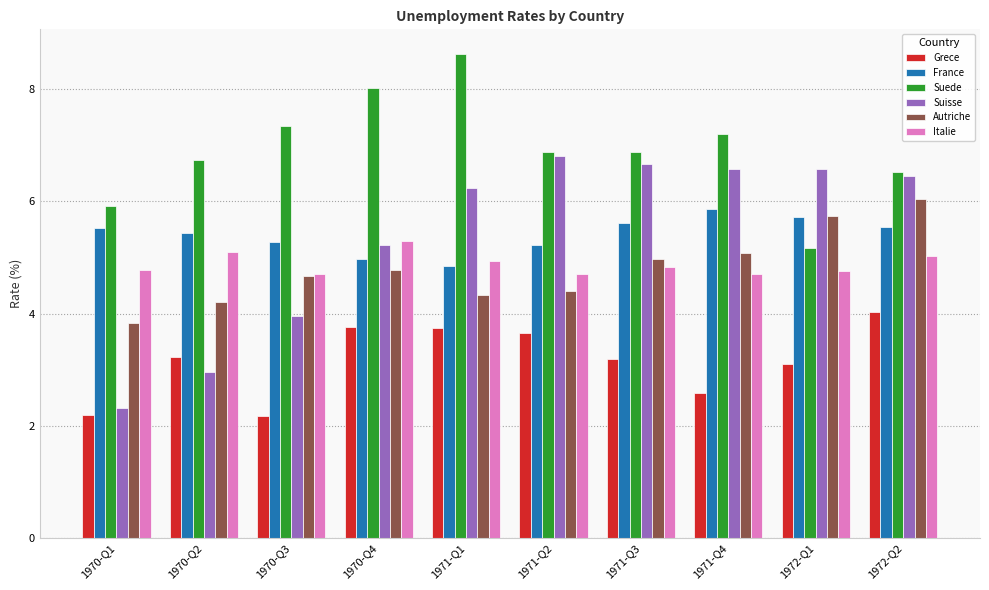

What are all the series names shown in the legend?

Grece, France, Suede, Suisse, Autriche, Italie